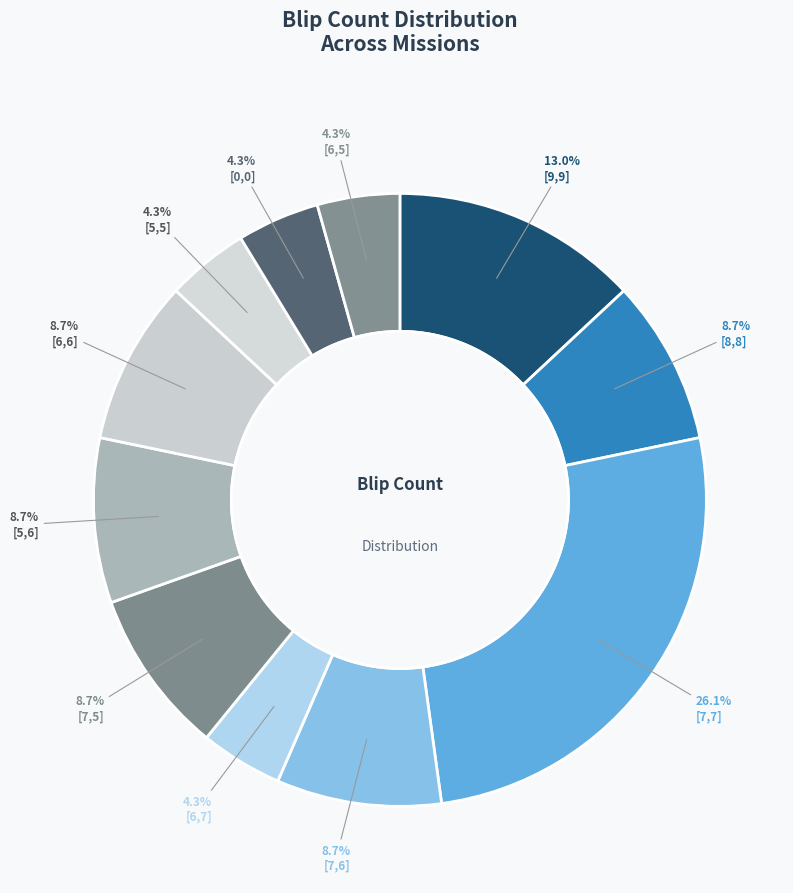

Which slice is the smallest?

[6,7]